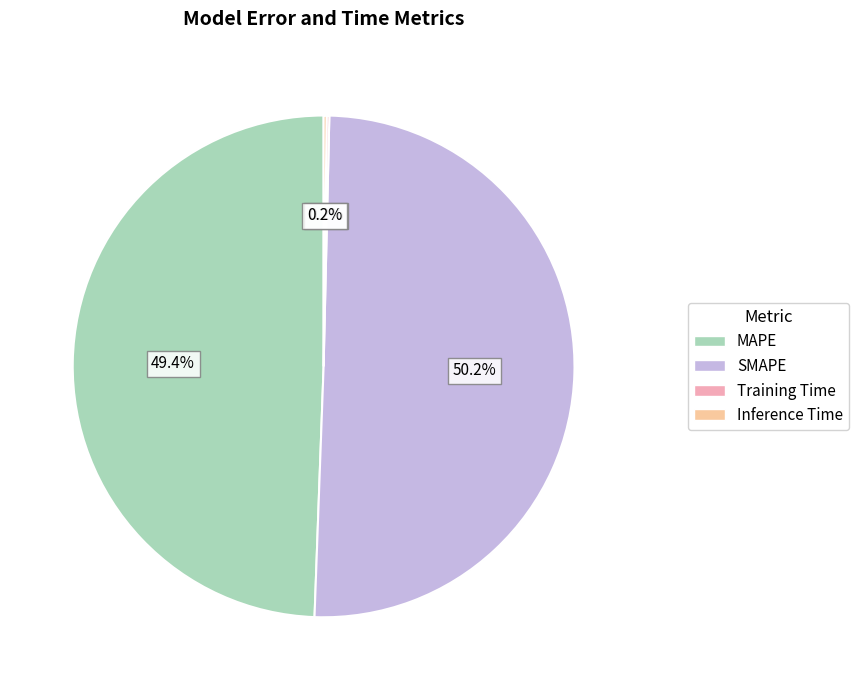

Which category accounts for the majority?

SMAPE